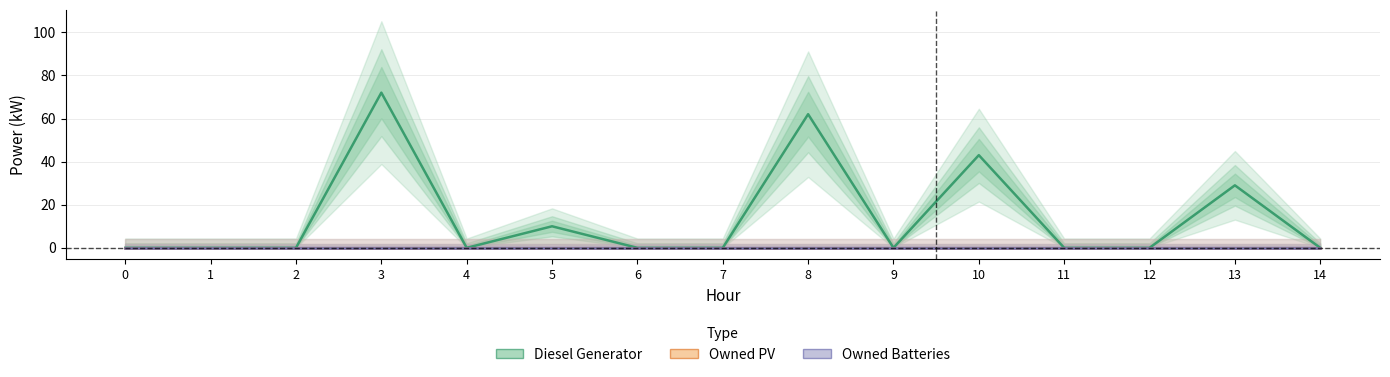

What is the sum of the Diesel Generator values at 13 and 1?

29